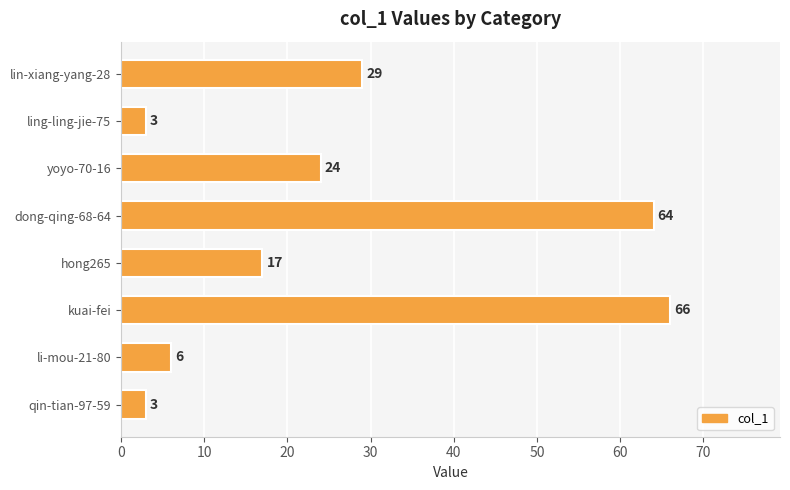

The chart shows a value of 64 at dong-qing-68-64. True or false?

True